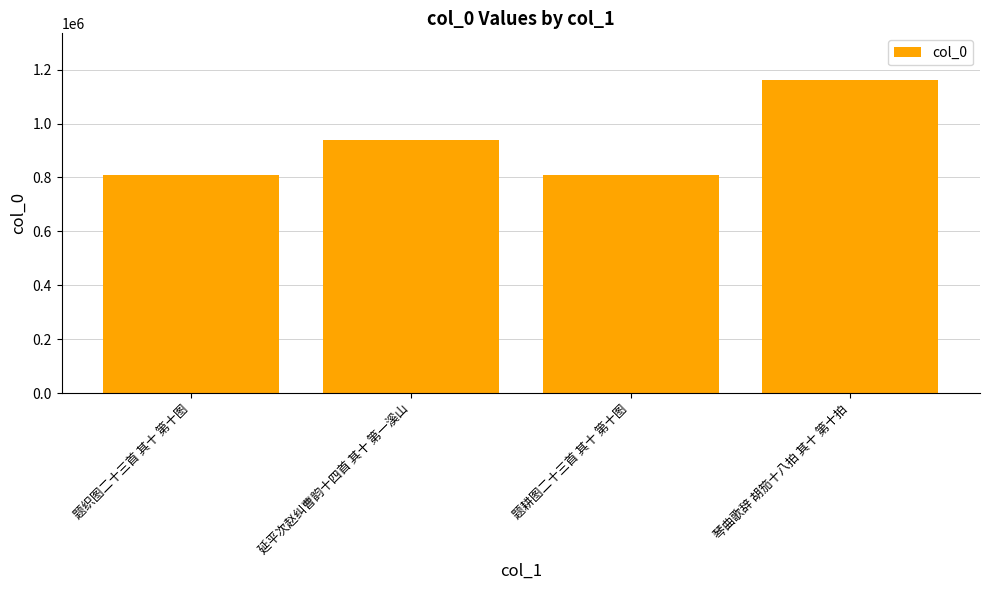

What is the change in value from 题织图二十三首 其十 第十图 to 题耕图二十三首 其十 第十图?

-26